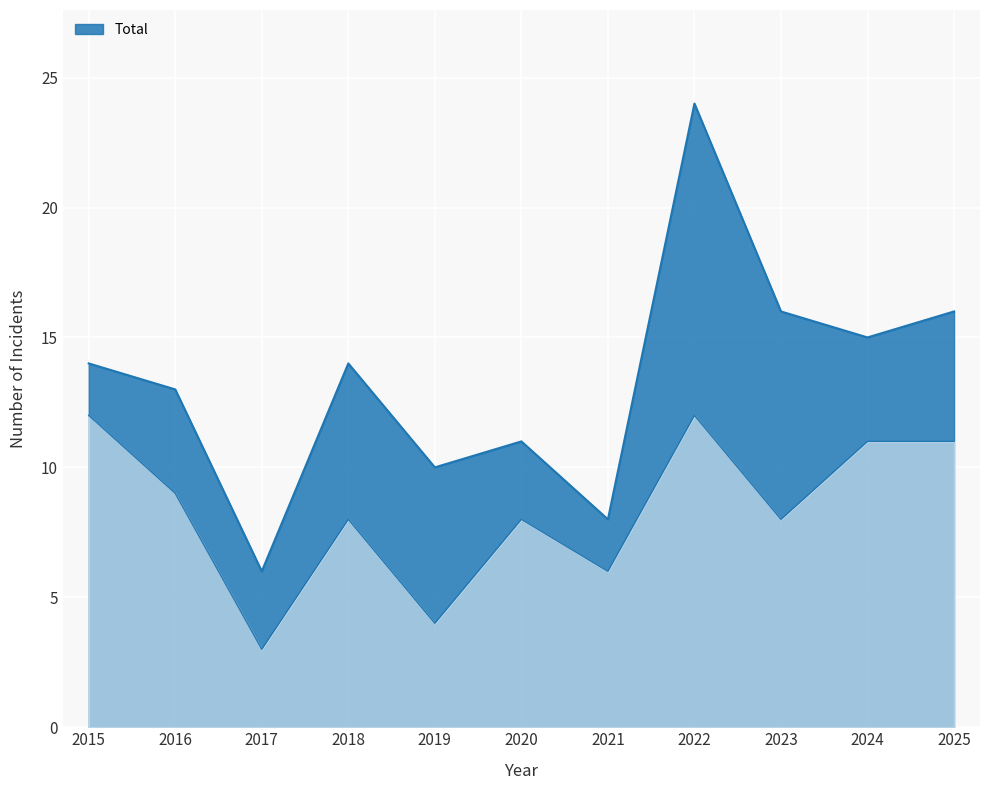

True or false: Total and Robbery intersect in this chart.

False